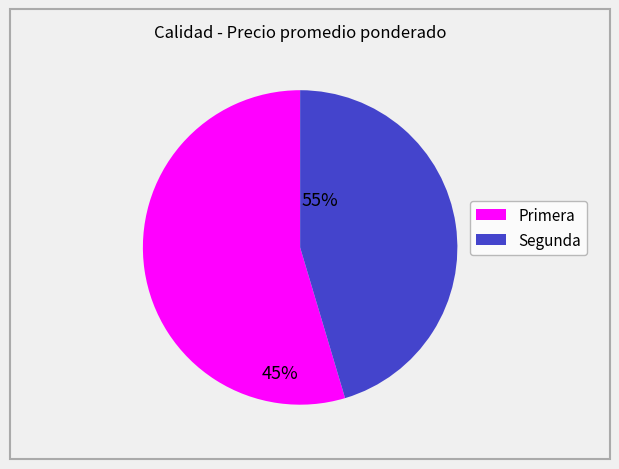

The Segunda slice represents 45% of the pie. True or false?

True